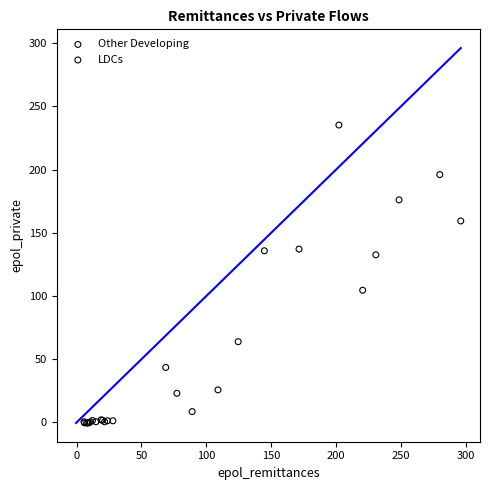

Which series reaches the maximum Y coordinate?

Other Developing